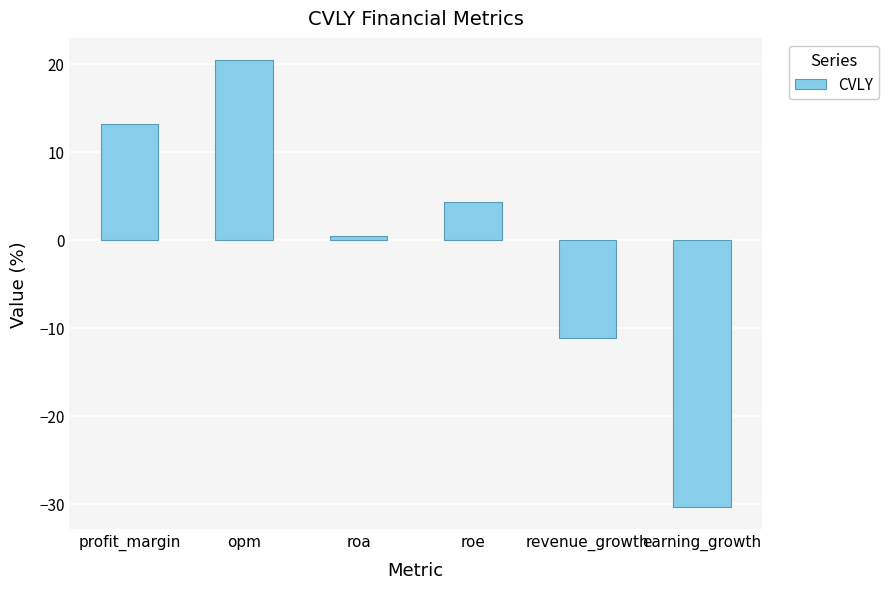

List the labels in order of value, largest first.

opm, profit_margin, roe, roa, revenue_growth, earning_growth